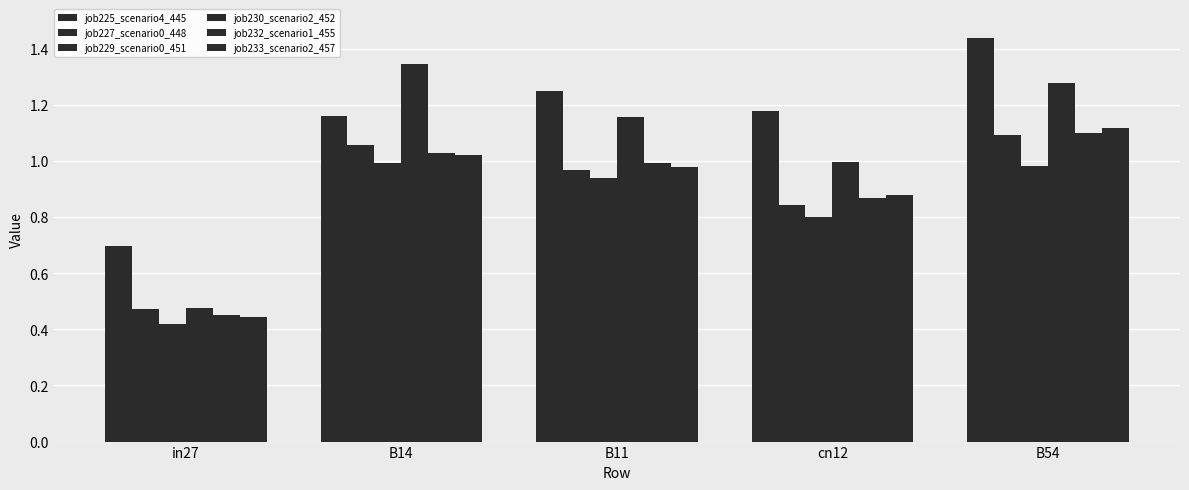

At which category is the sum across all series the highest?

B54